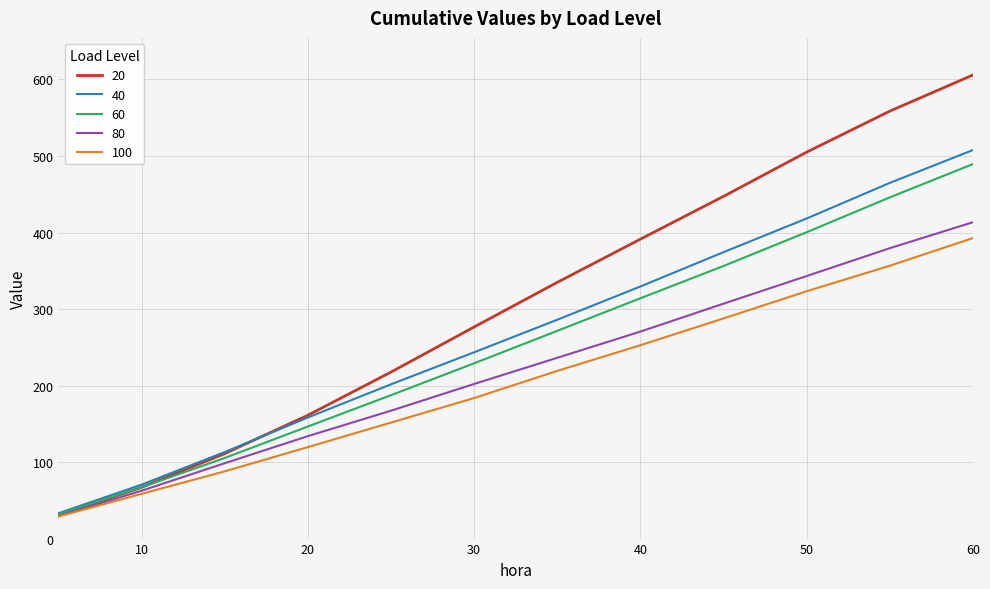

What is the difference between the second highest and minimum values in the 40 series?

431.8